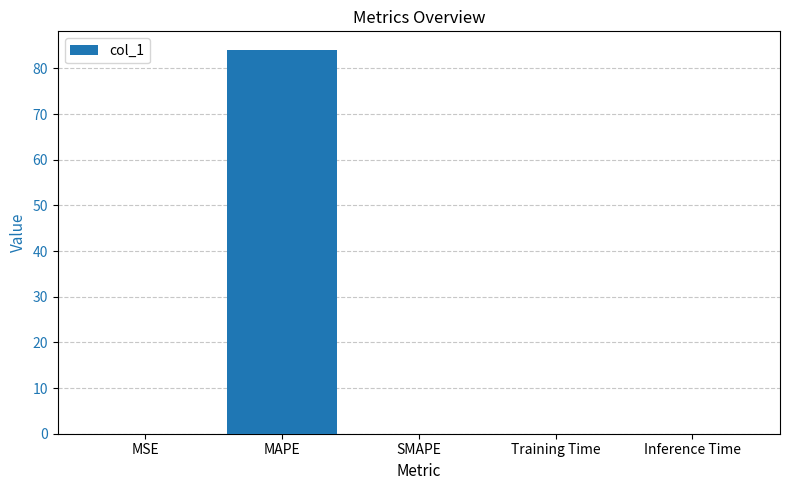

True or false: the data shows 53.4 at MAPE.

False